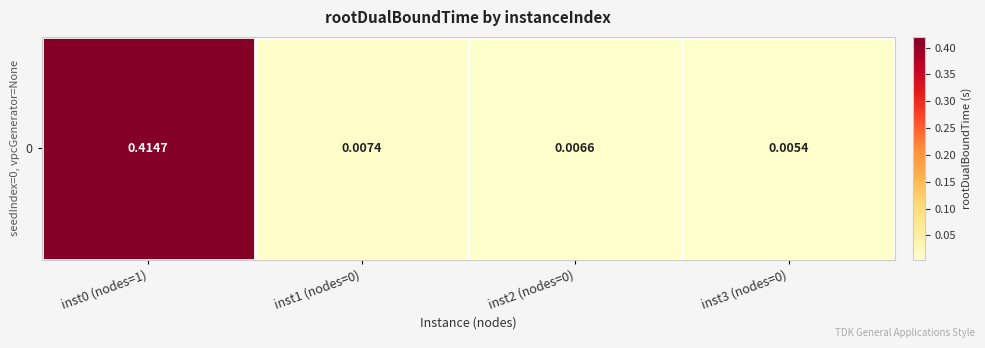

List the labels in order of value, smallest first.

inst3 (nodes=0), inst2 (nodes=0), inst1 (nodes=0), inst0 (nodes=1)